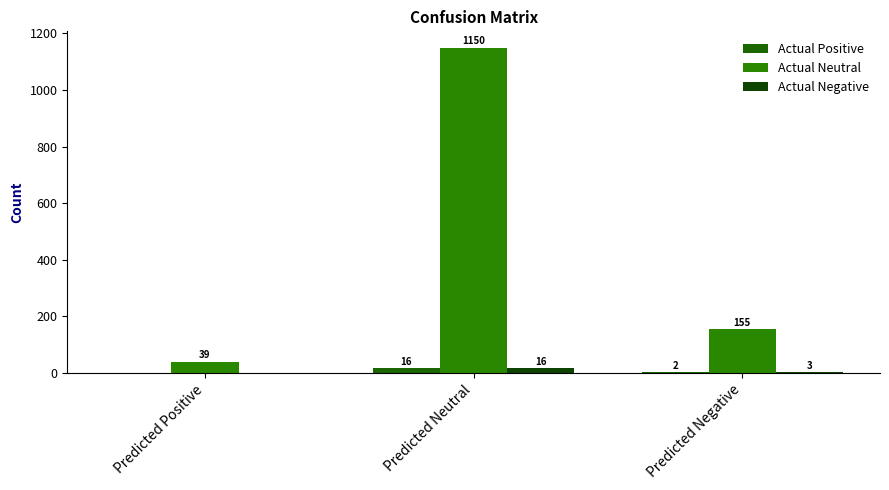

What is the spread (max minus min) of values at Predicted Neutral?

1134